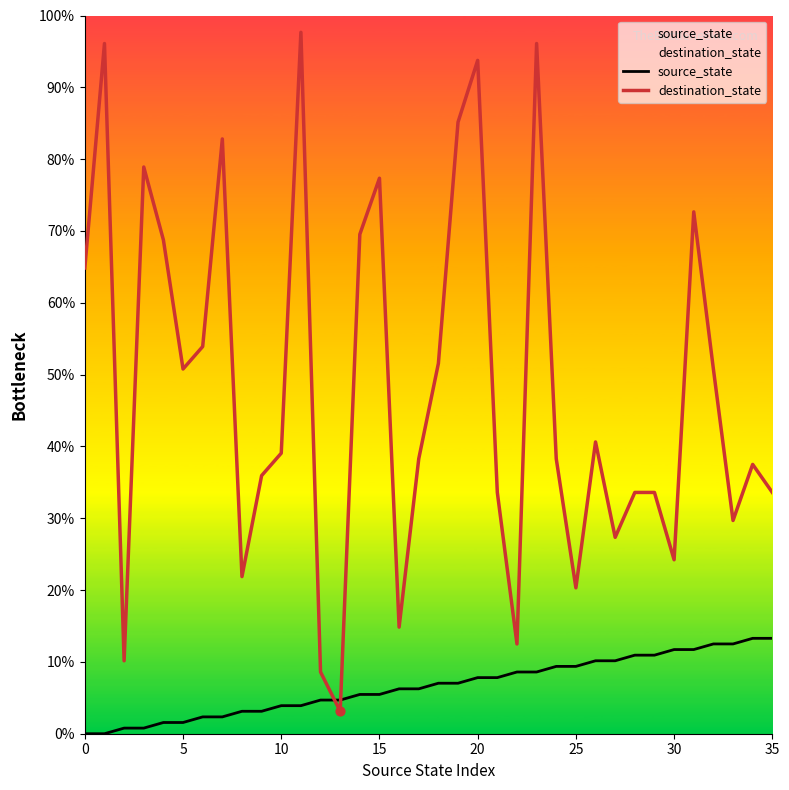

At how many categories does at least one series exceed 72?

9